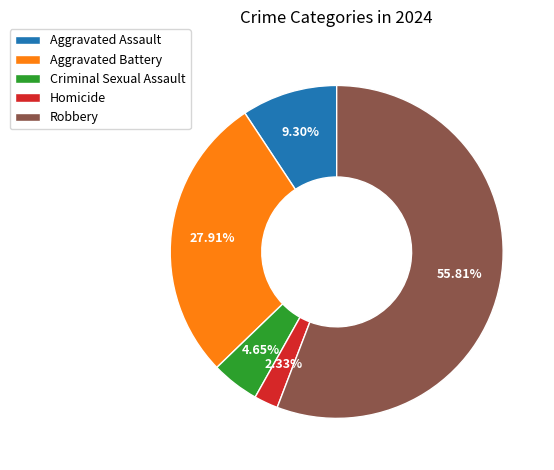

Between Aggravated Battery and Criminal Sexual Assault, which is larger?

Aggravated Battery